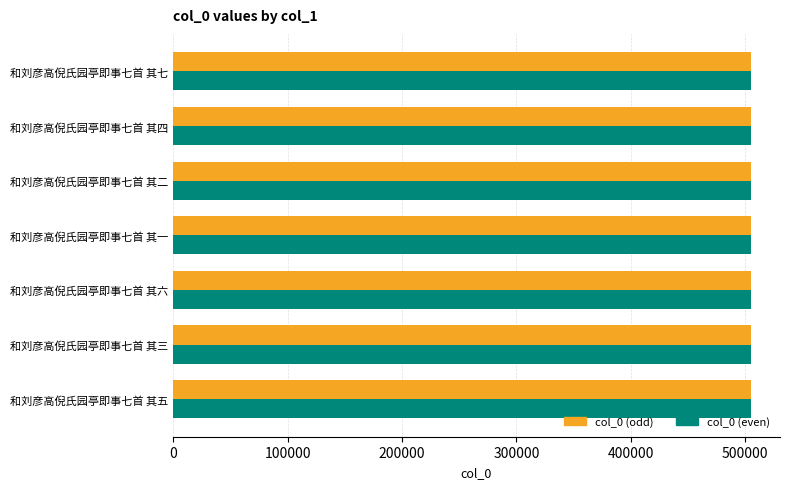

Is it true that col_0 (even) equals 505118 at 和刘彦高倪氏园亭即事七首 其一?

True